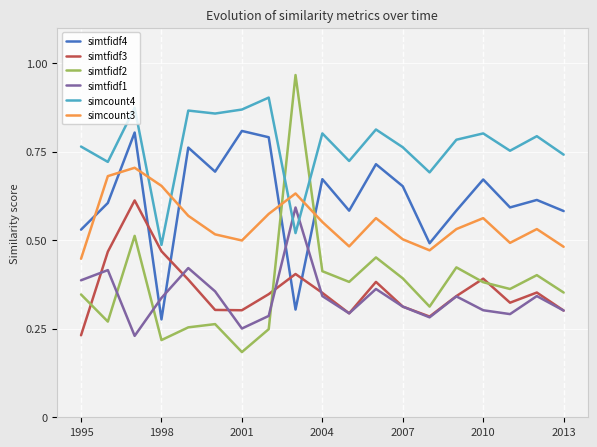

Which series has the largest range (max minus min)?

simtfidf2